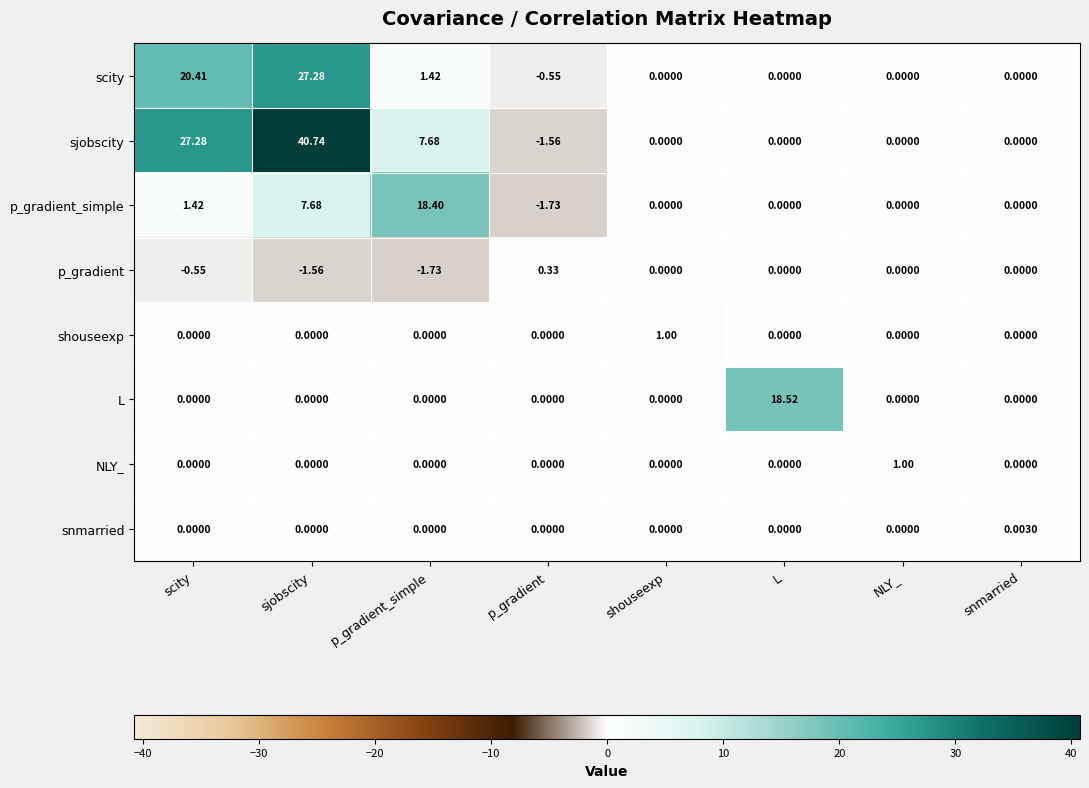

Which category has the lowest value in the p_gradient series?

p_gradient_simple